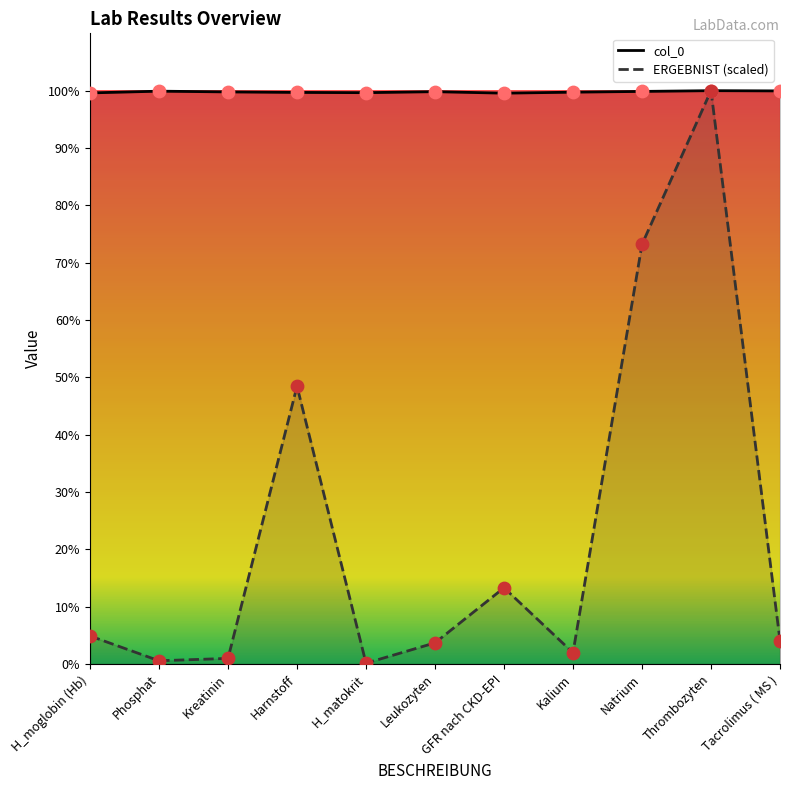

At how many categories does at least one series exceed 768?

11